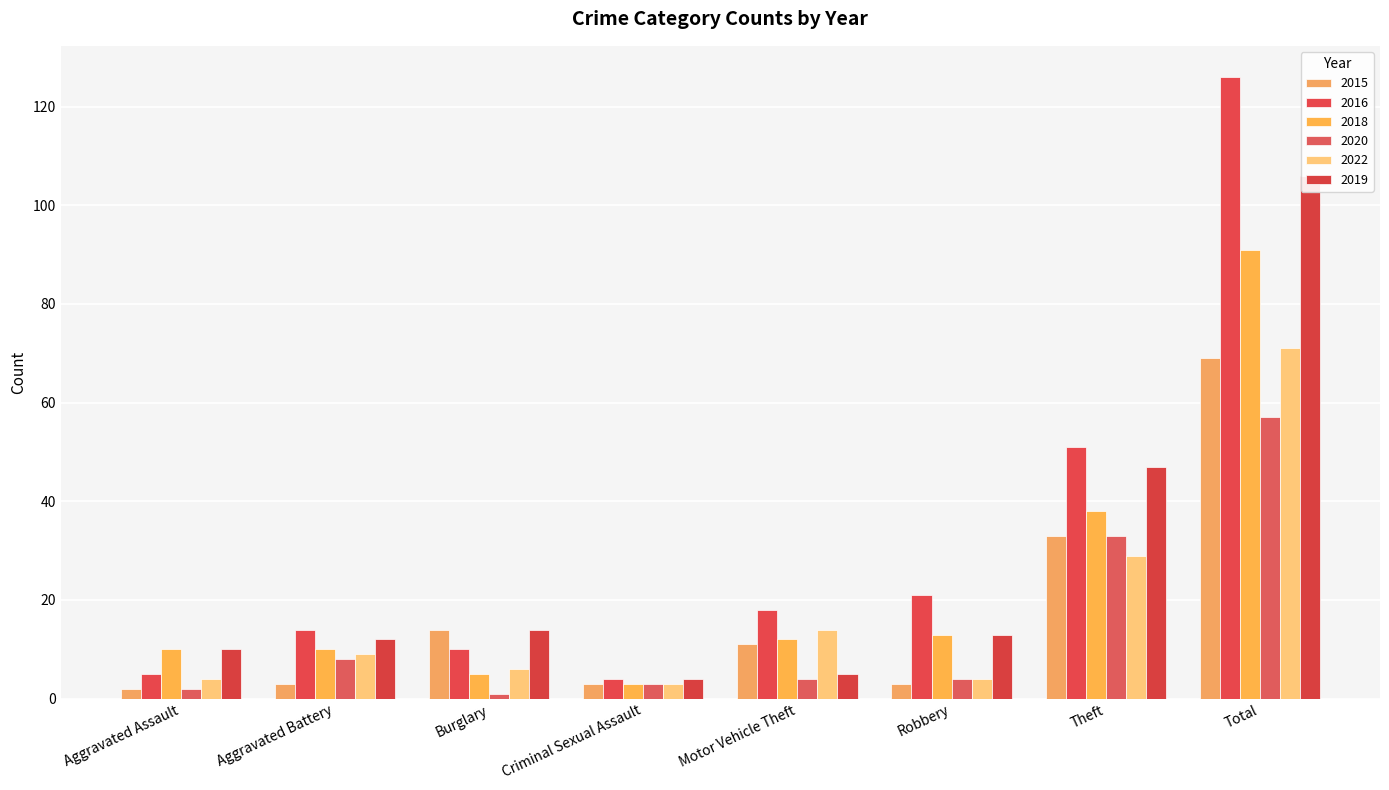

The 2018 series shows 12 at Motor Vehicle Theft. True or false?

True